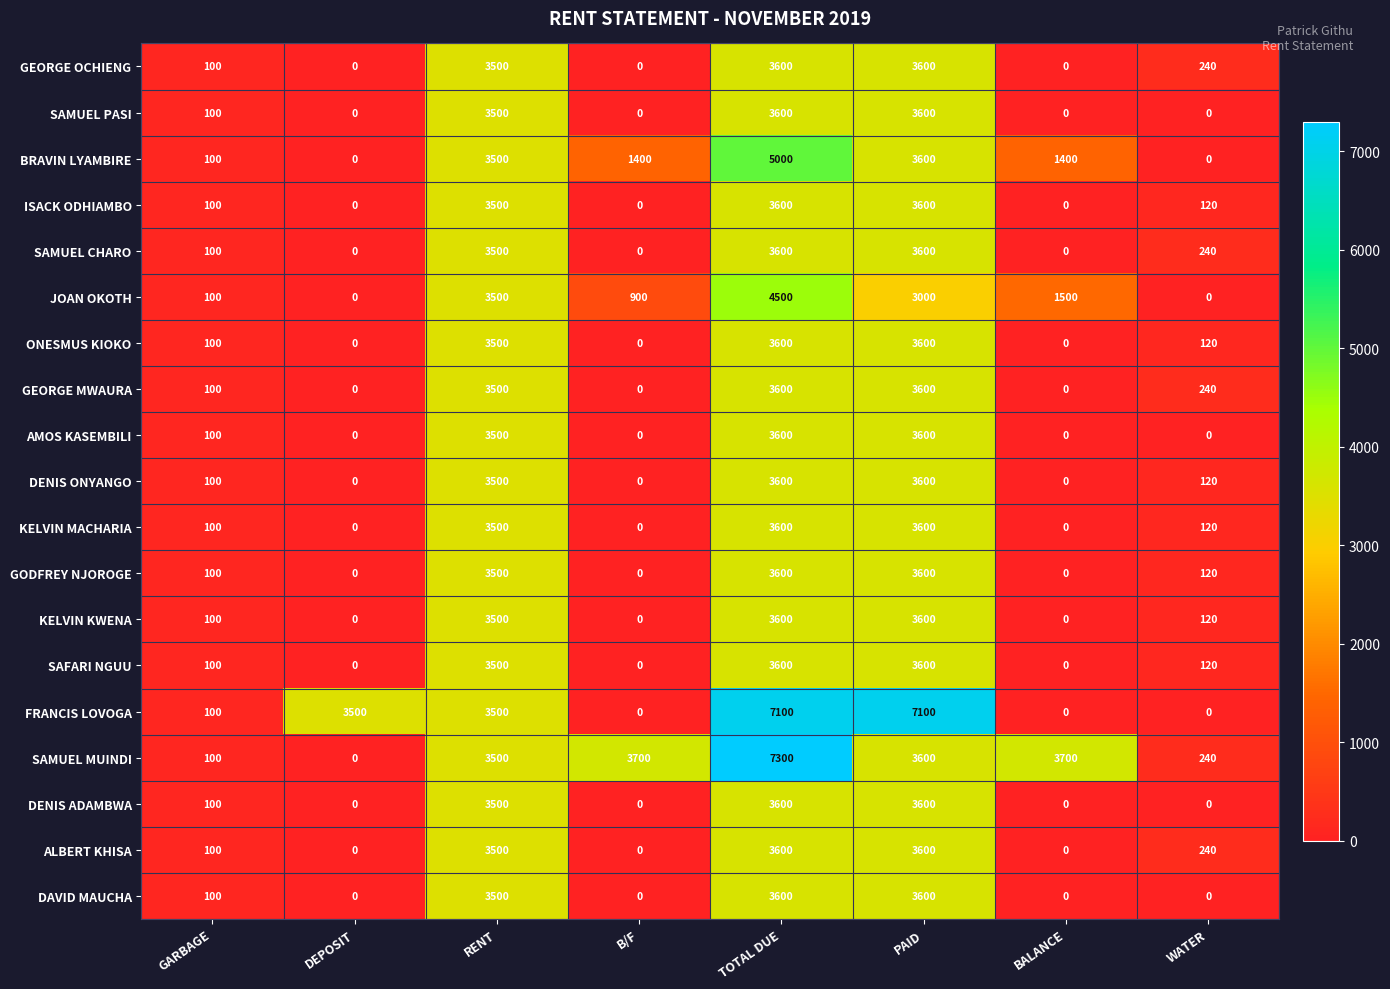

What is the sum of all SAMUEL MUINDI values?

22140